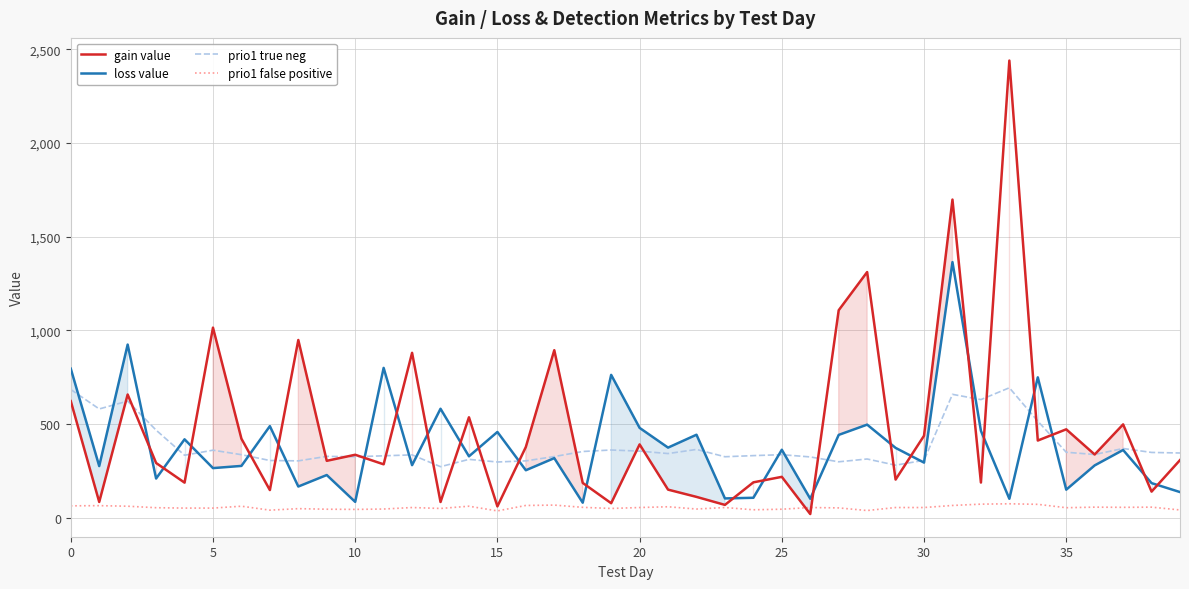

At how many categories does at least one series exceed 651?

13